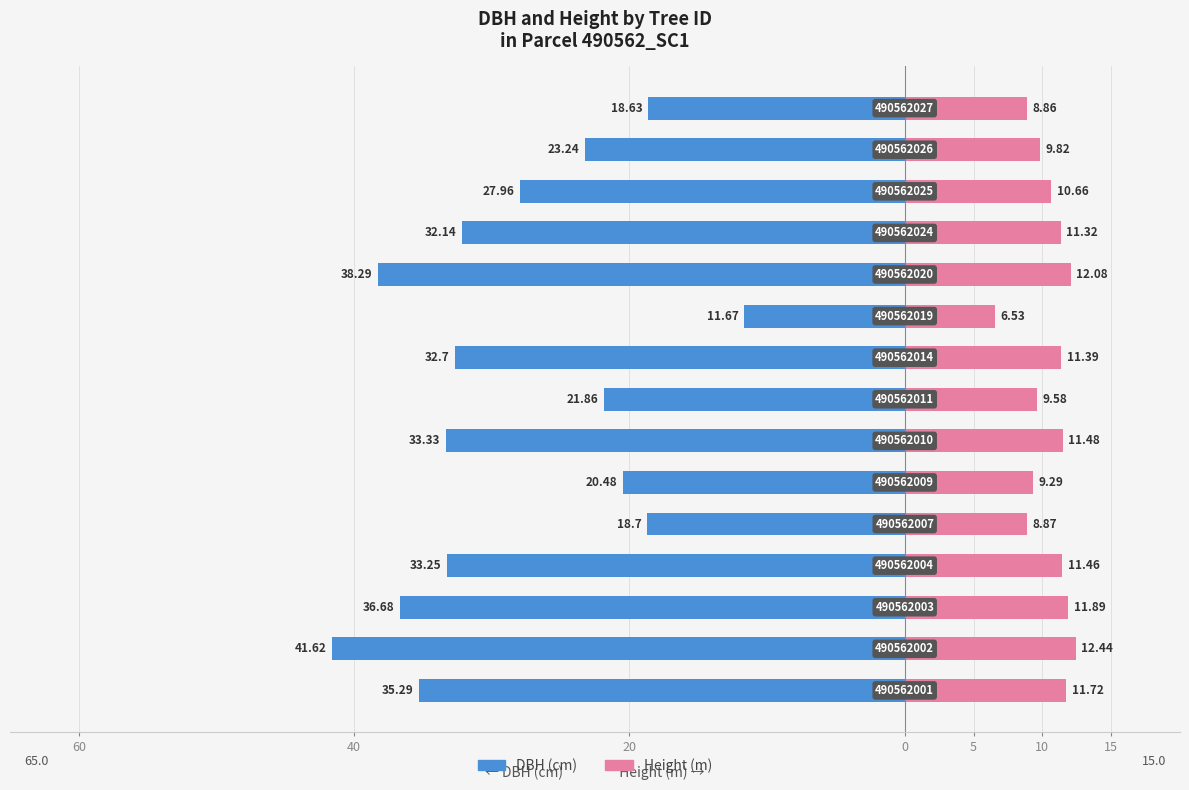

What is the sum of the Height (m) values at 14 and 15?

20.3